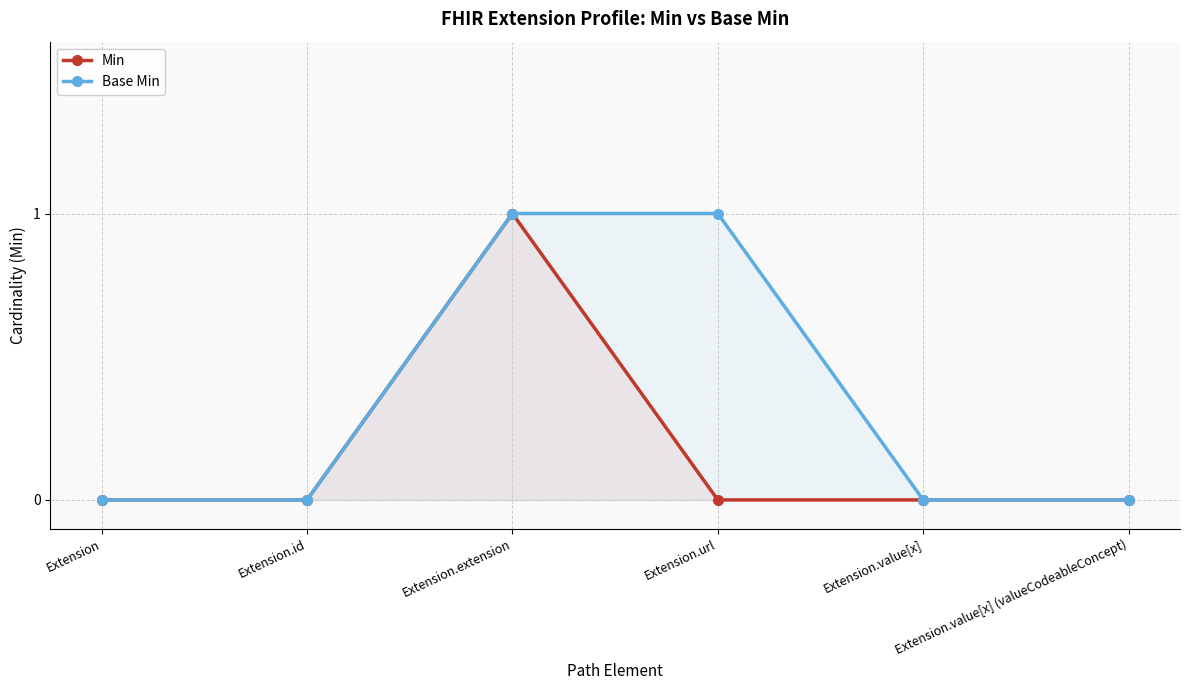

What is the label of the 1st point from the right?

Extension.value[x] (valueCodeableConcept)